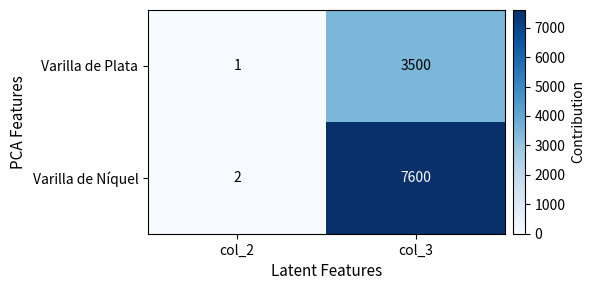

Reading left to right, transcribe all the data shown in this chart.

Varilla de Plata: col_2=1	col_3=3500
Varilla de Níquel: col_2=2	col_3=7600